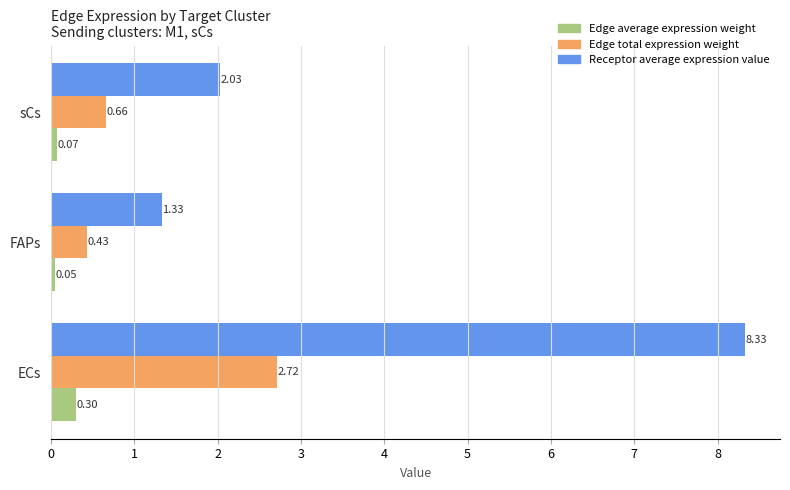

Between FAPs and sCs, which series saw the biggest shift?

Receptor average expression value